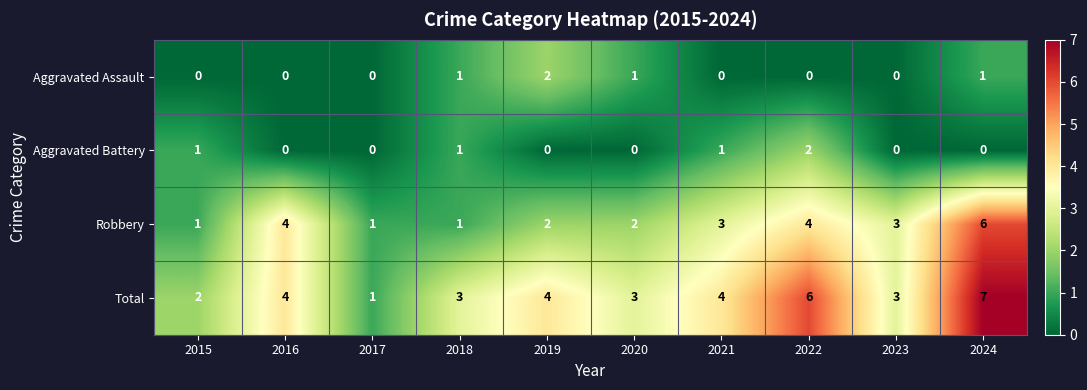

Count the number of data series in this chart.

4